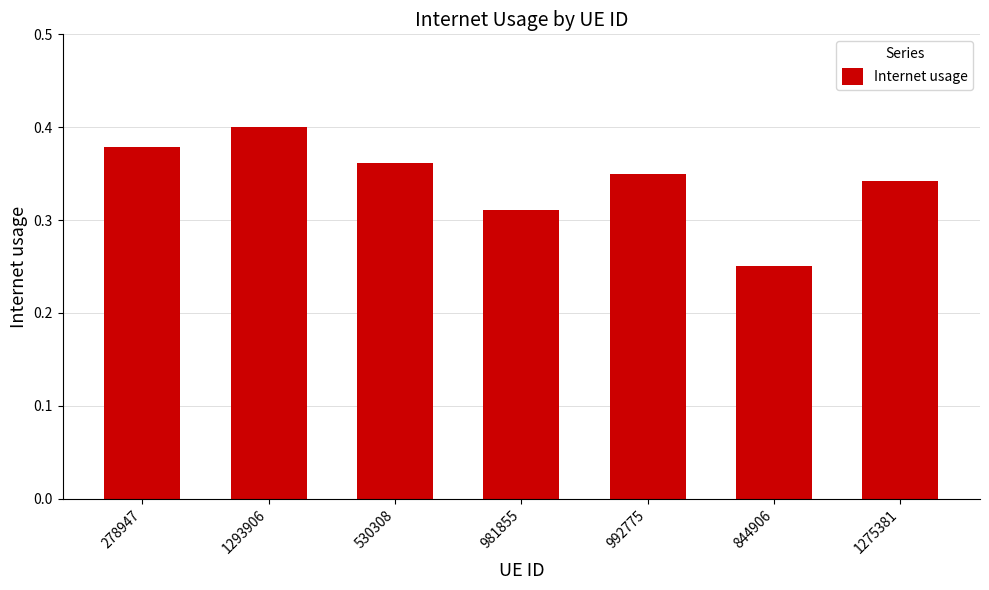

Which category has the lowest value across all series?

844906